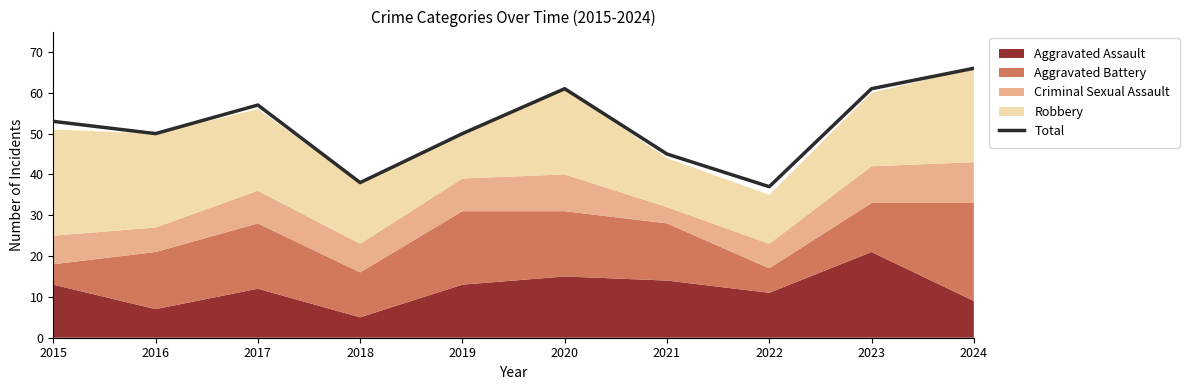

Between 2023 and 2019, which is larger?

2023